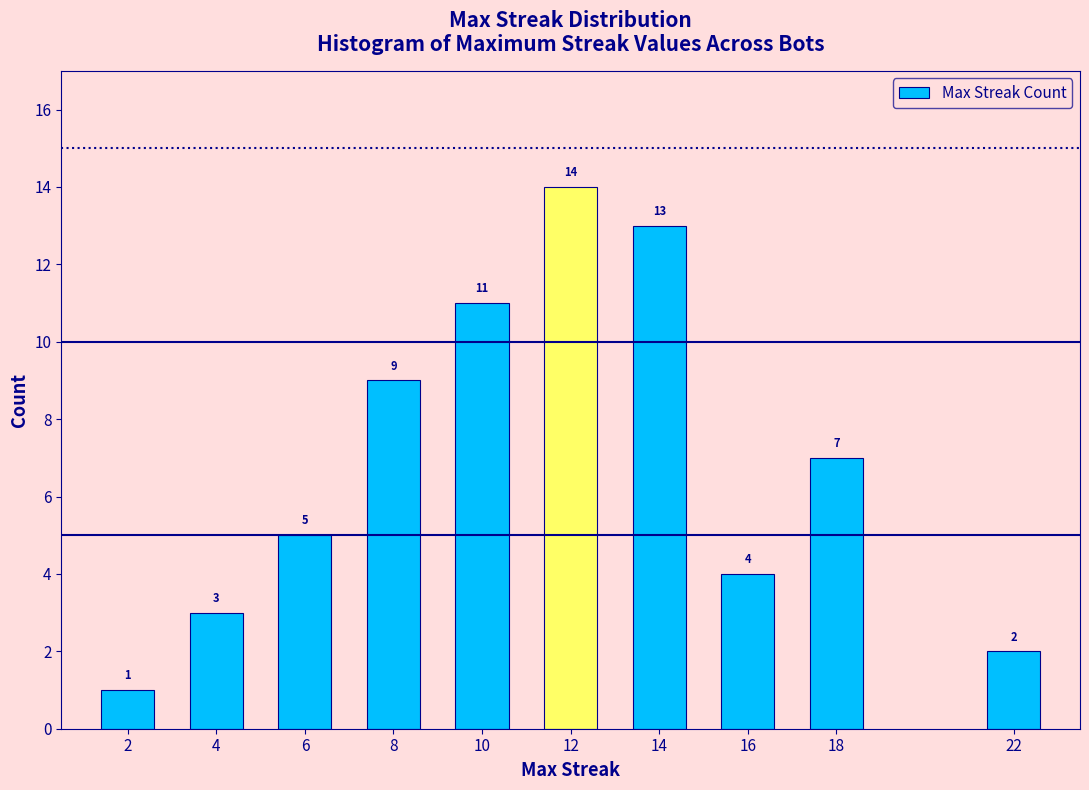

Reading right to left, extract all data points from this chart.

2	7	4	13	14	11	9	5	3	1